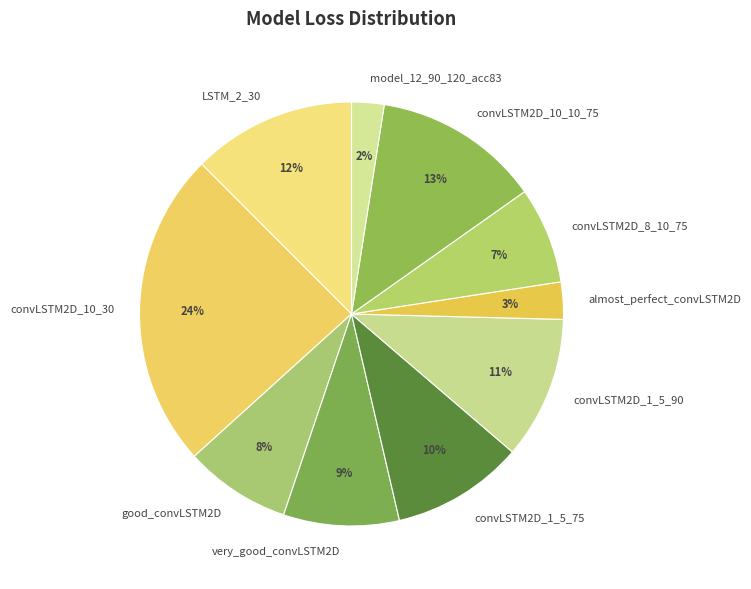

How many slices are in this pie chart?

10